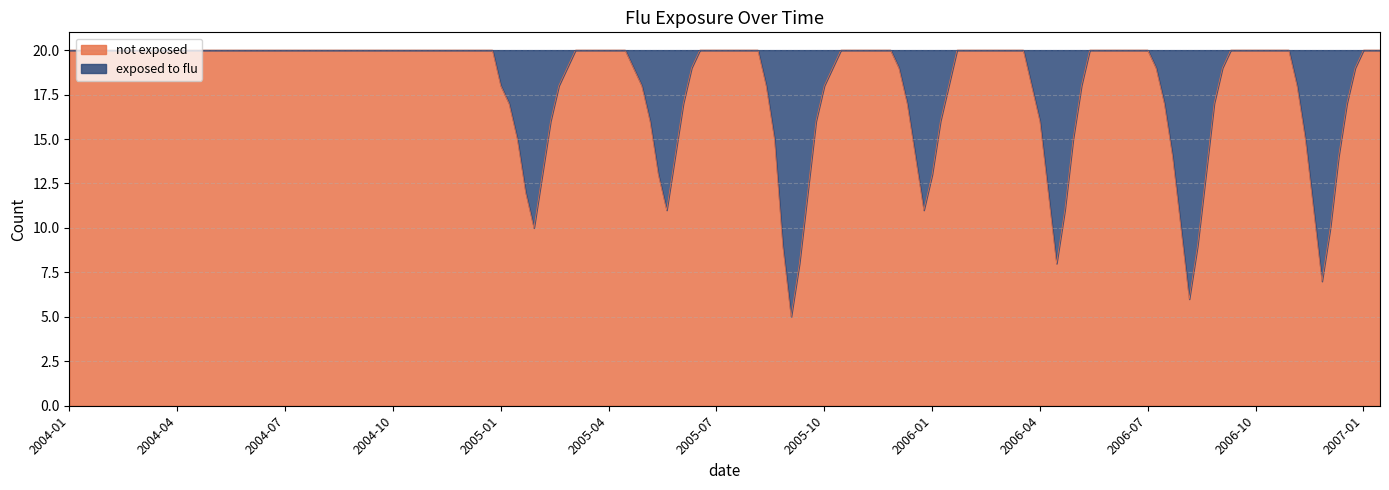

What is the greatest value displayed?

20